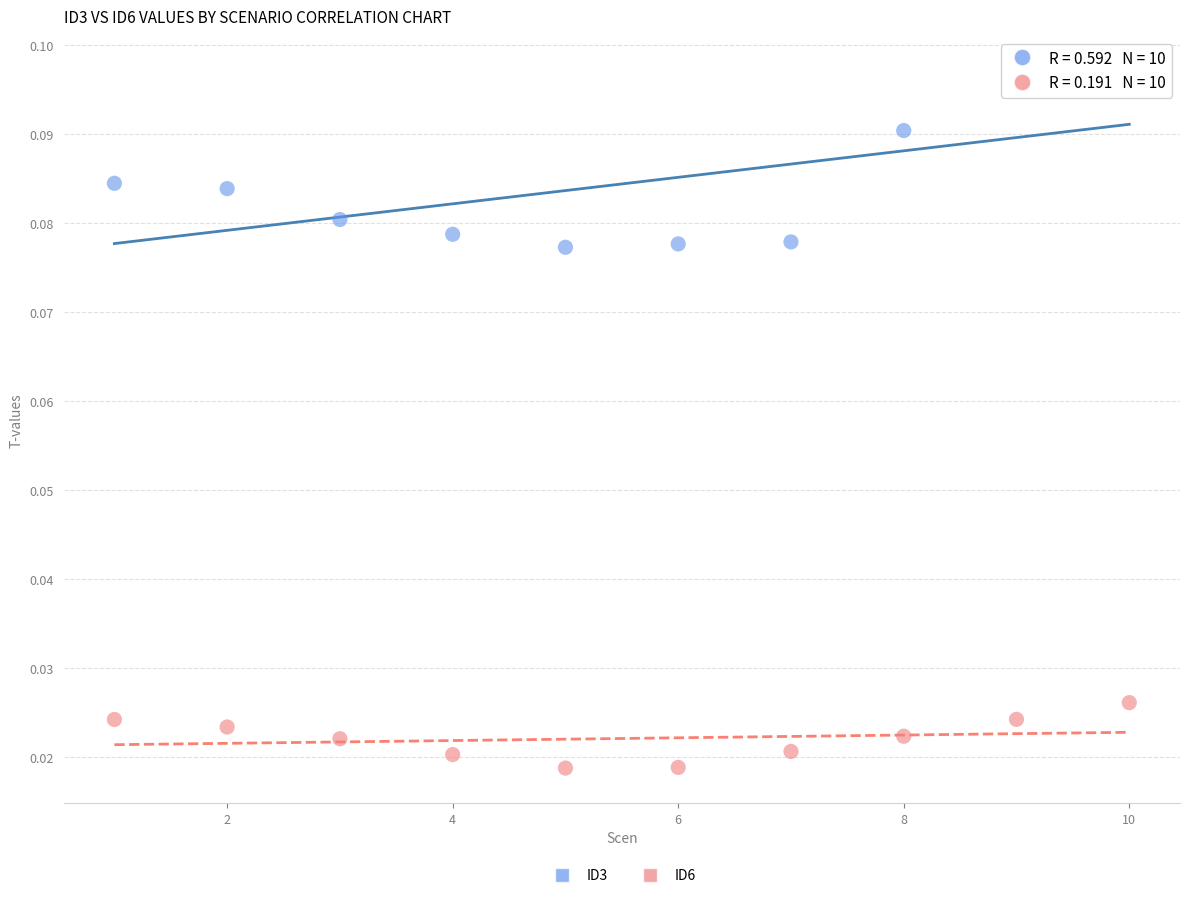

Across all data points, what is the range of X values (max minus min)?

9.0